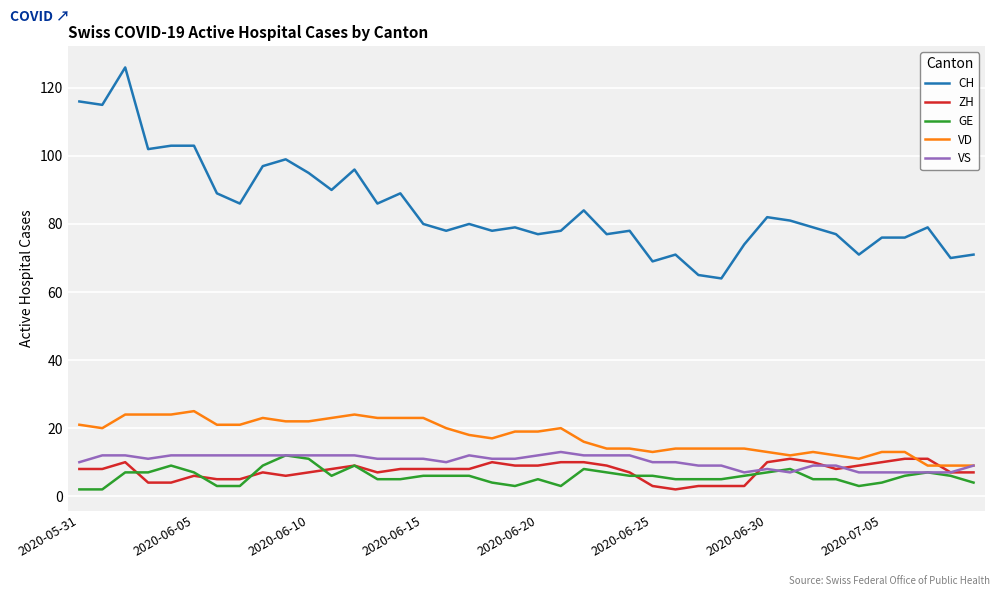

True or false: CH and VD cross at least once.

False